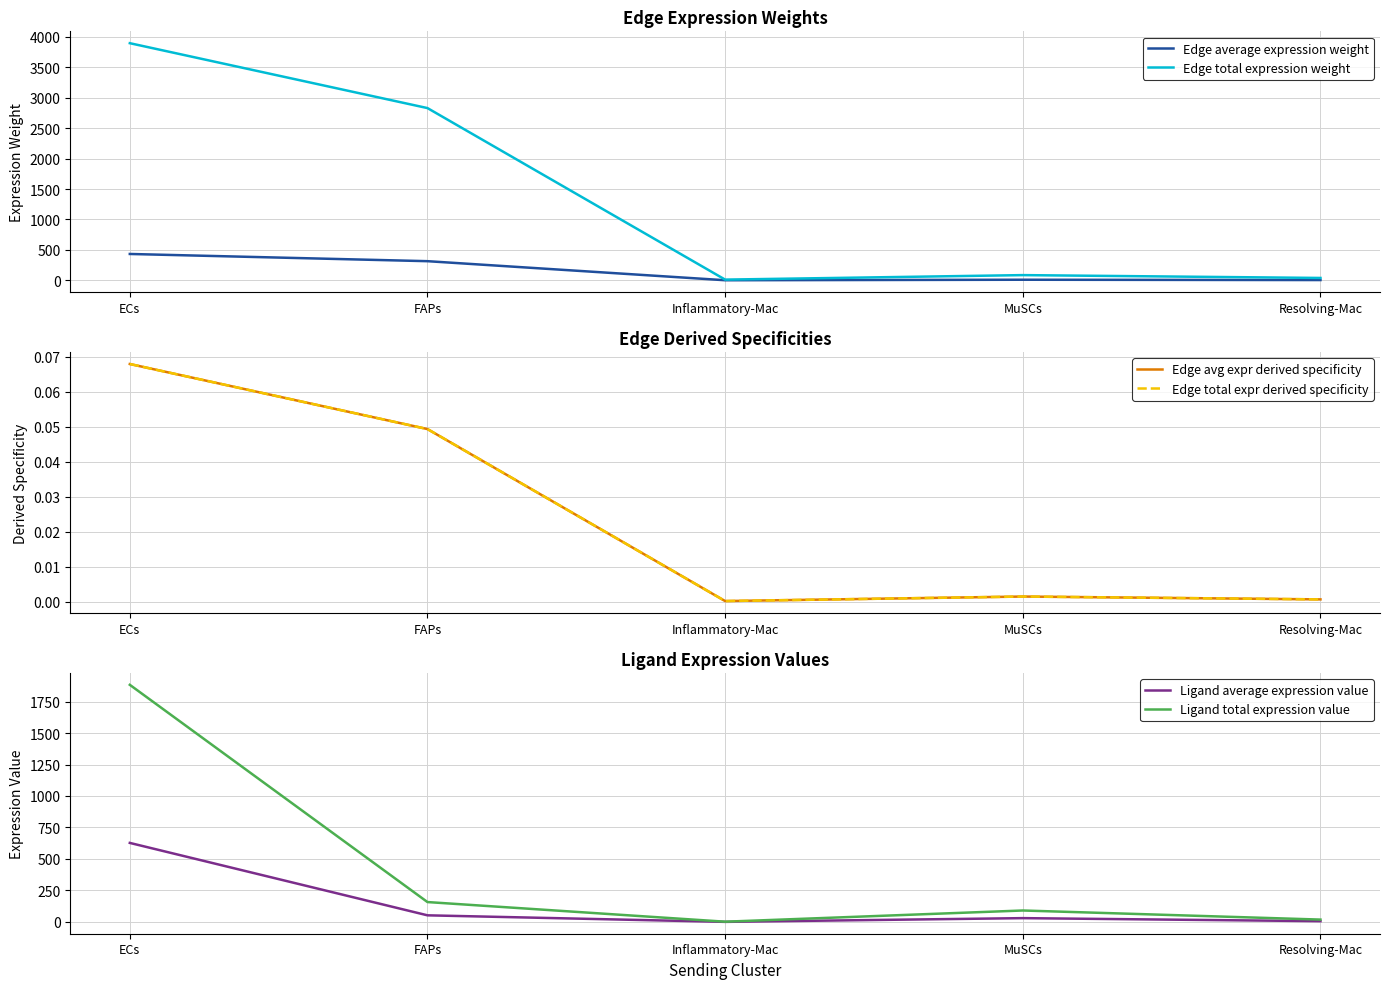

What is the label of the 5th point from the left?

Resolving-Mac